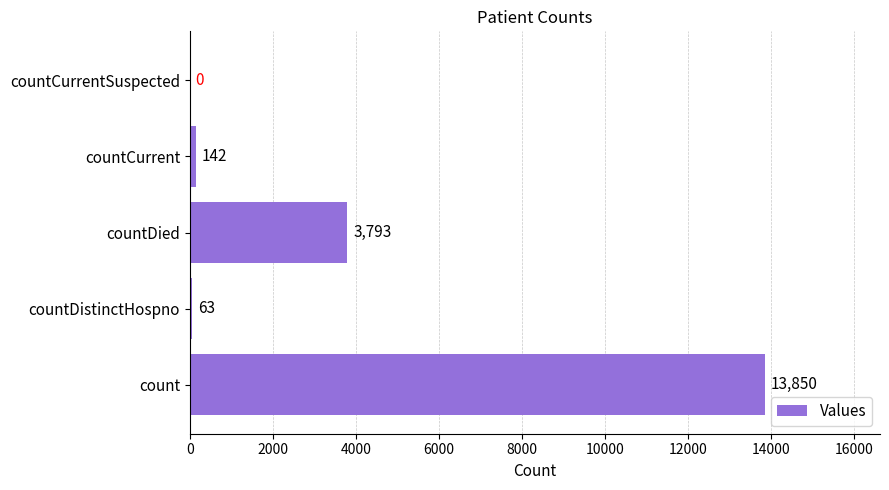

Reading top to bottom, transcribe all the data shown in this chart.

countCurrentSuspected=0	countCurrent=142	countDied=3793	countDistinctHospno=63	count=13850